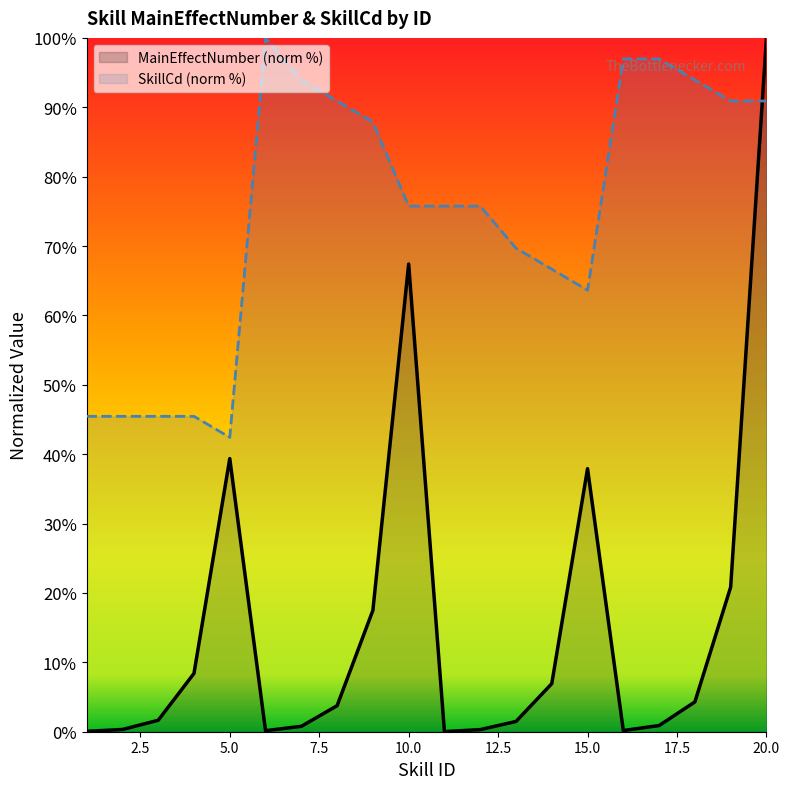

Where is the first local minimum for MainEffectNumber?

6